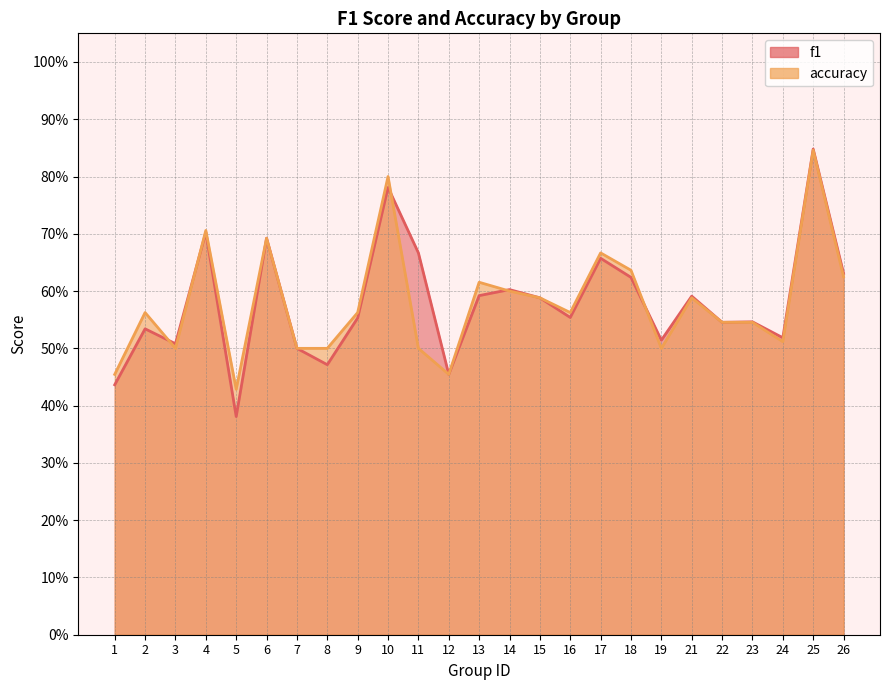

What is the average value of the f1 series?

0.6